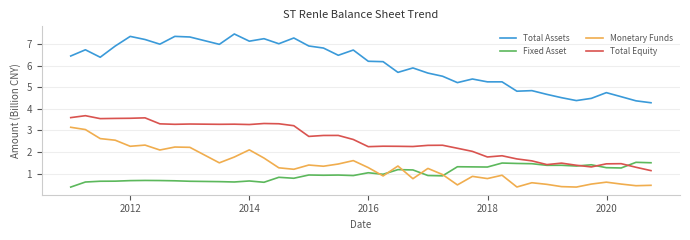

Count the number of categories in the chart.

39